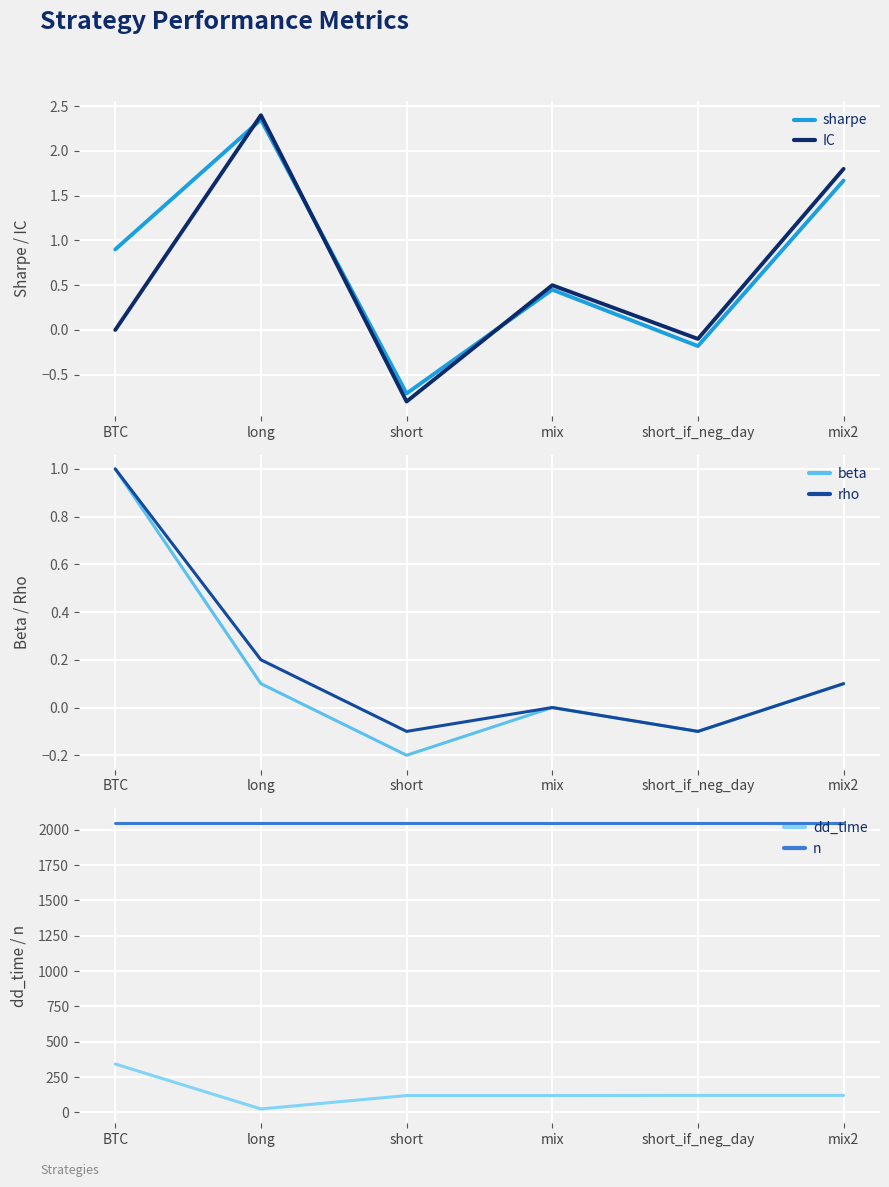

Is the value of IC at BTC greater than the value of n at long?

No